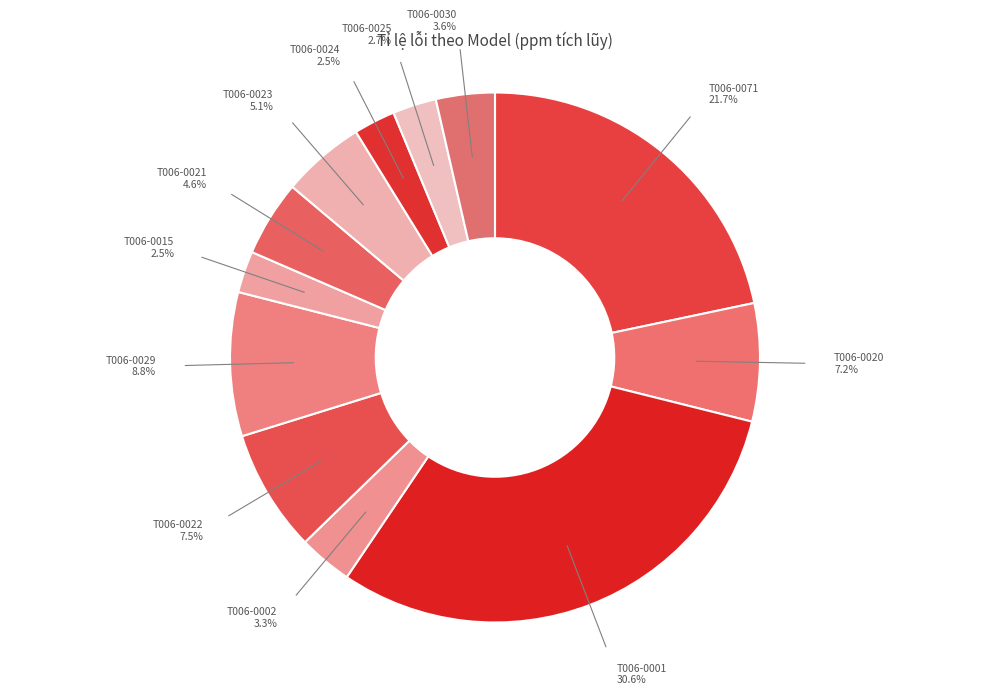

How many slices are in this pie chart?

12